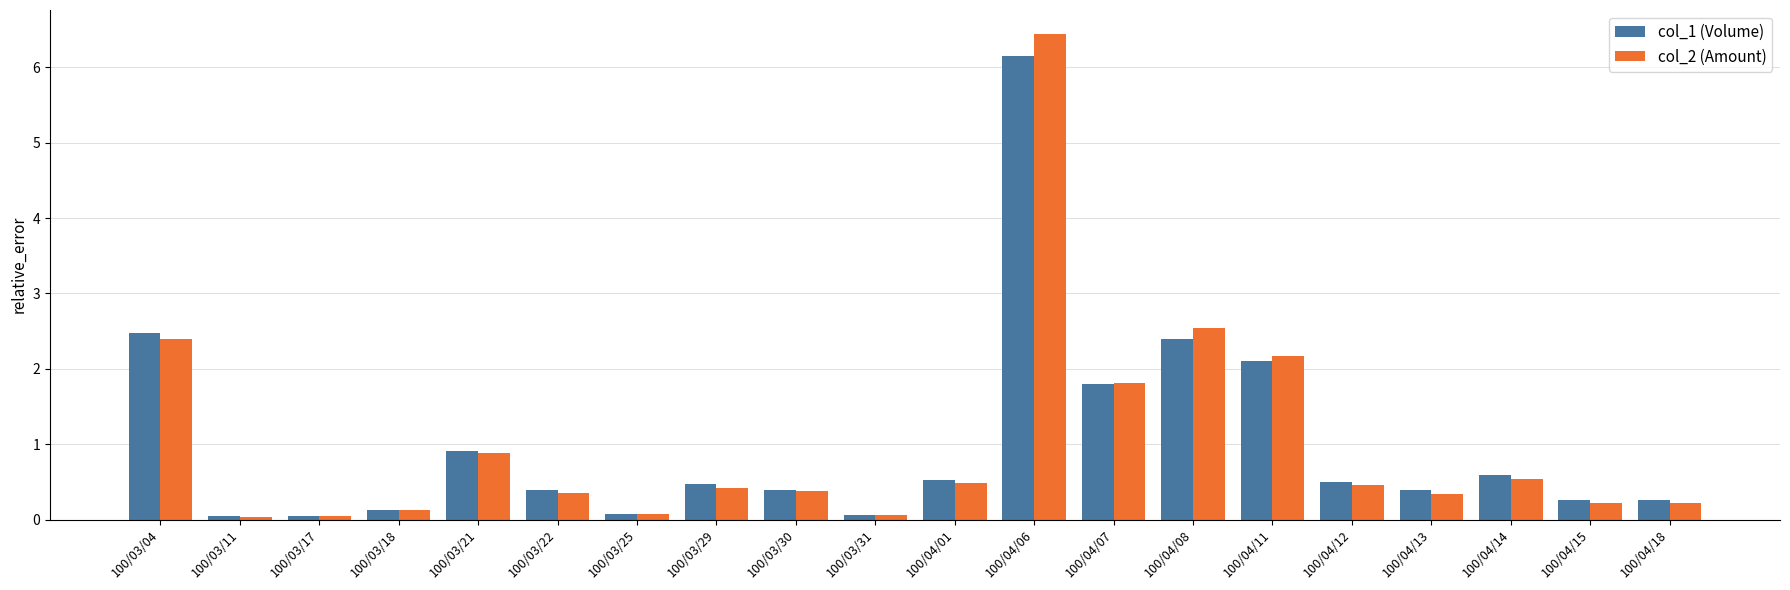

What is the greatest value displayed?

6.4